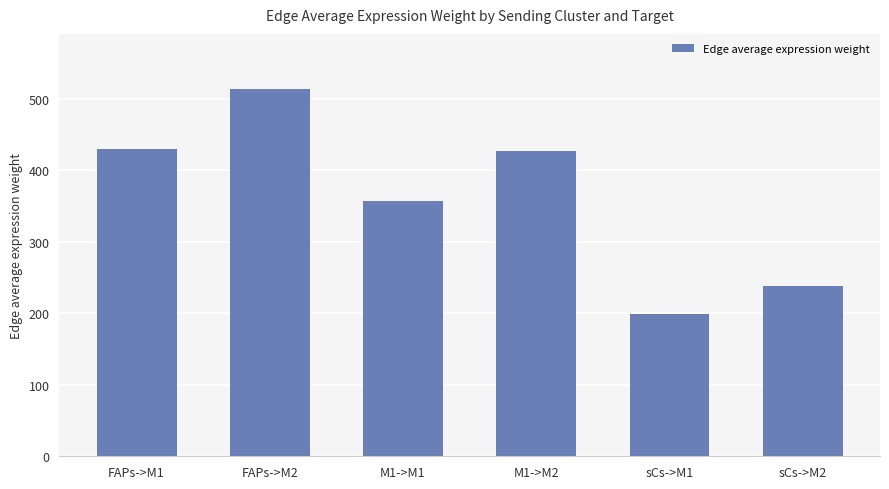

Does the chart contain stacked bars?

No